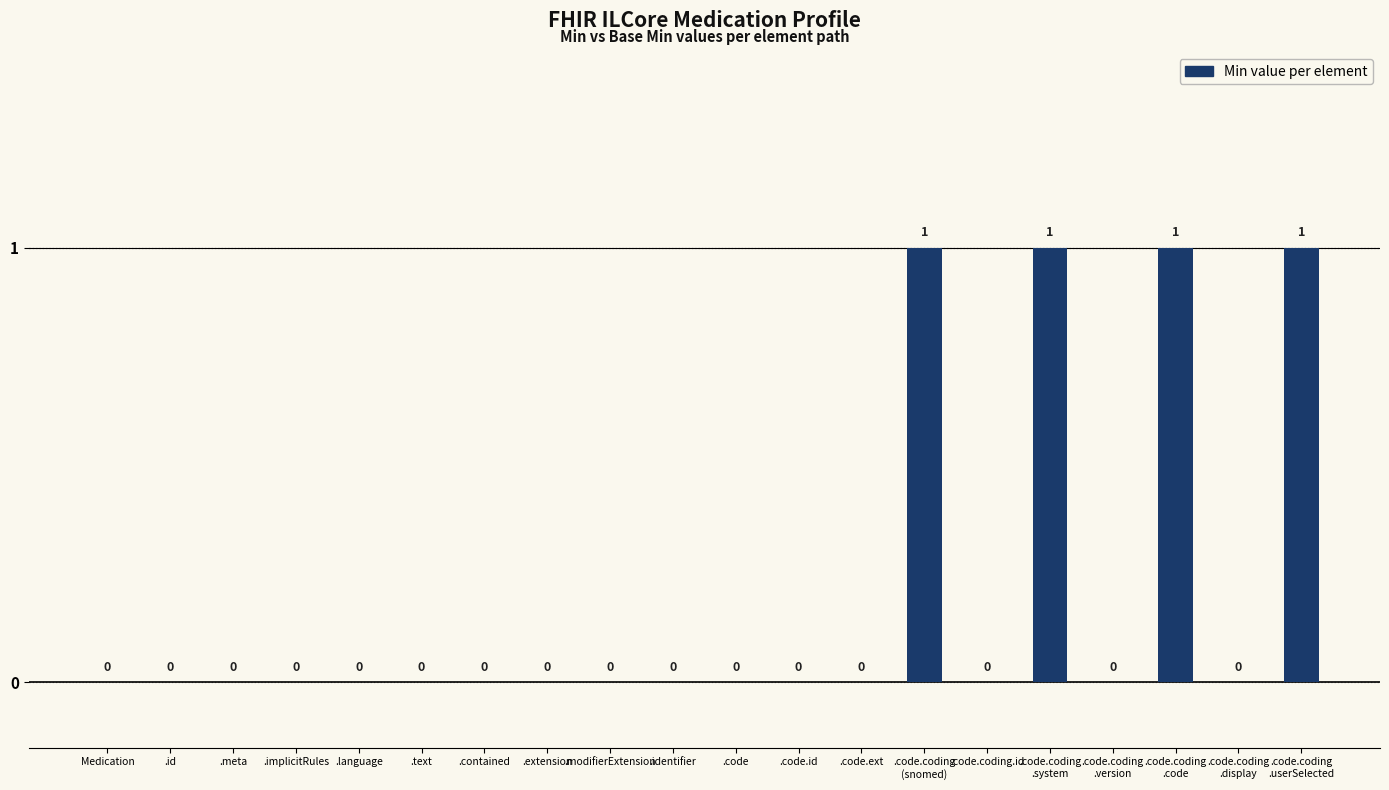

What is the sum of all values?

4